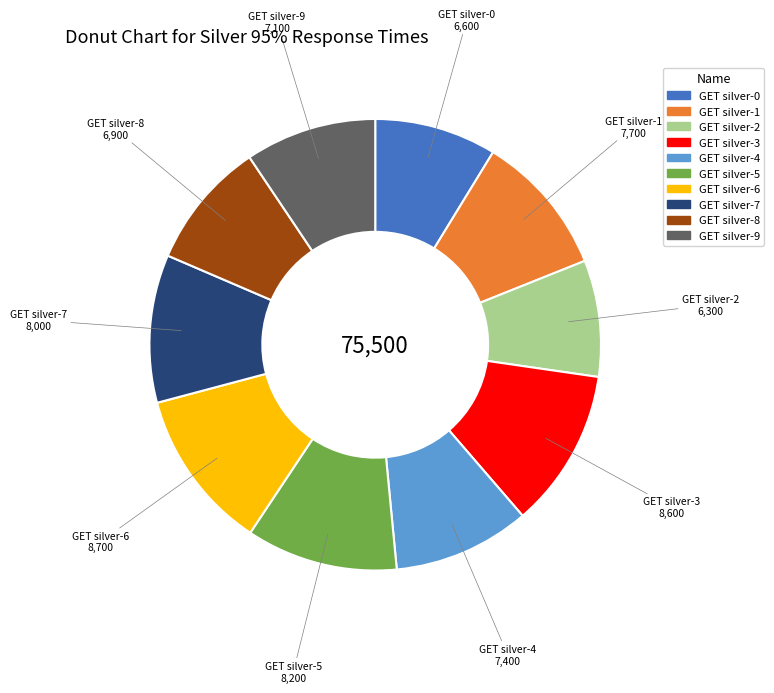

Do GET silver-3 and GET silver-8 together represent more than half of the pie?

No